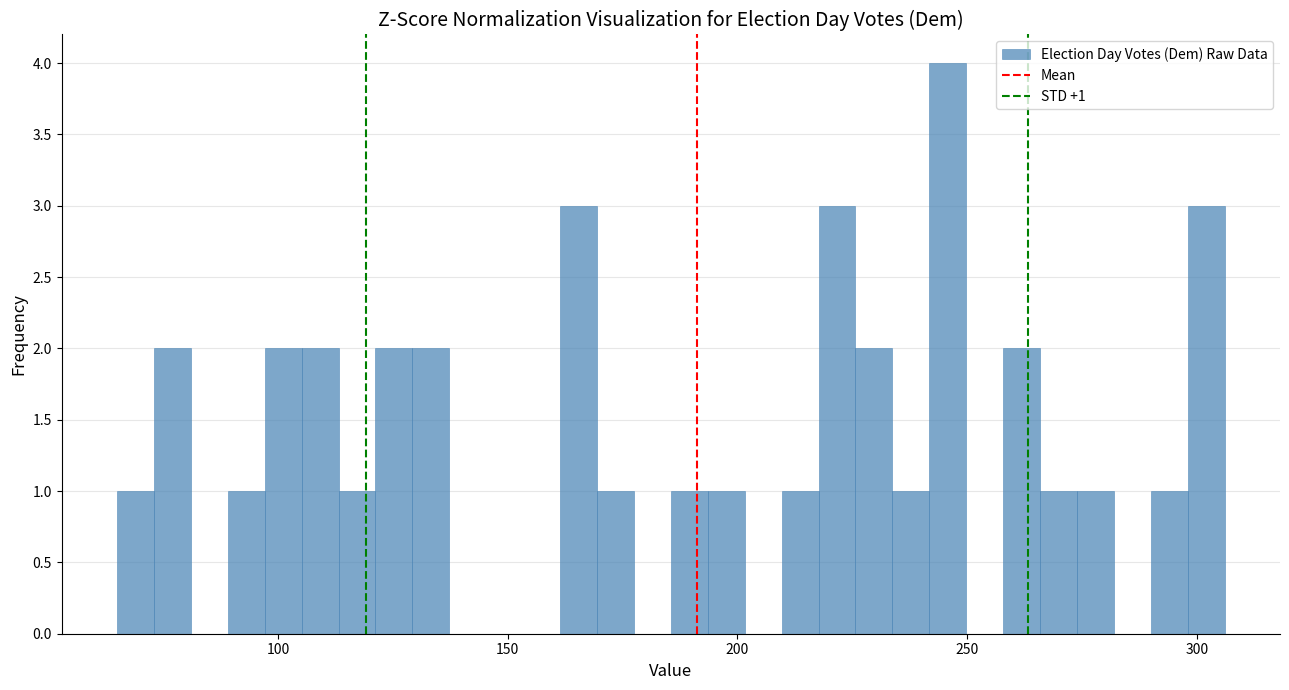

Read against the x-axis, roughly where is the centre of the tallest bar?

245